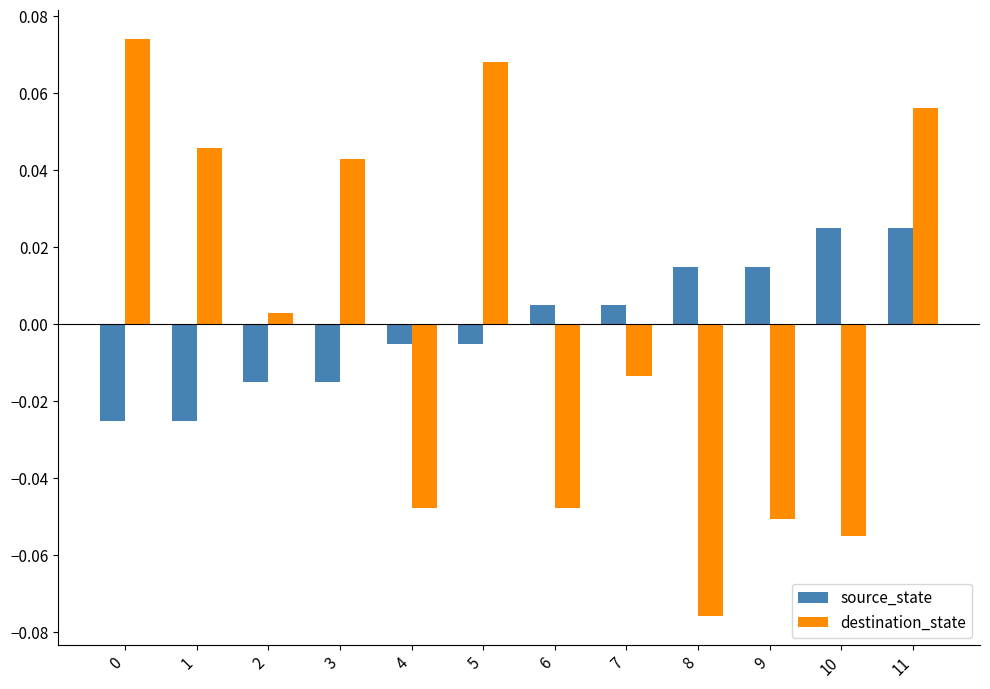

At which category is the sum across all series the highest?

11